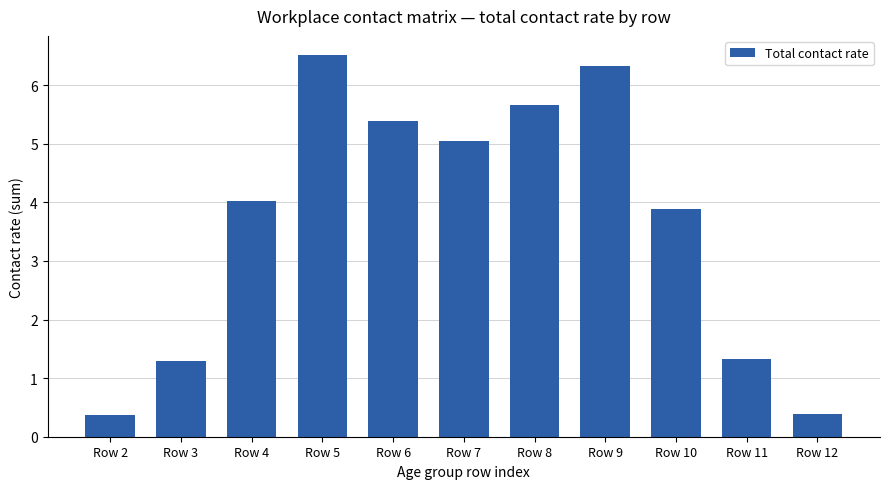

Reading right to left, list all the values displayed in this chart.

Row 12=0.4	Row 11=1.3	Row 10=3.9	Row 9=6.3	Row 8=5.7	Row 7=5.0	Row 6=5.4	Row 5=6.5	Row 4=4.0	Row 3=1.3	Row 2=0.4